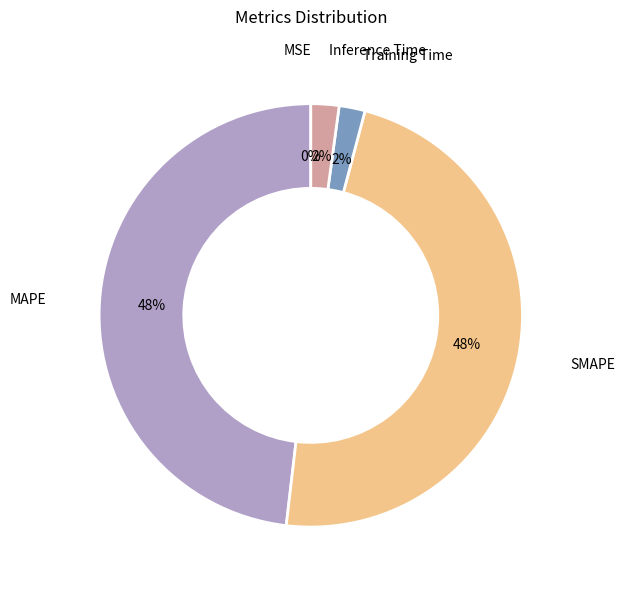

Is there any slice that represents more than half of the pie?

No